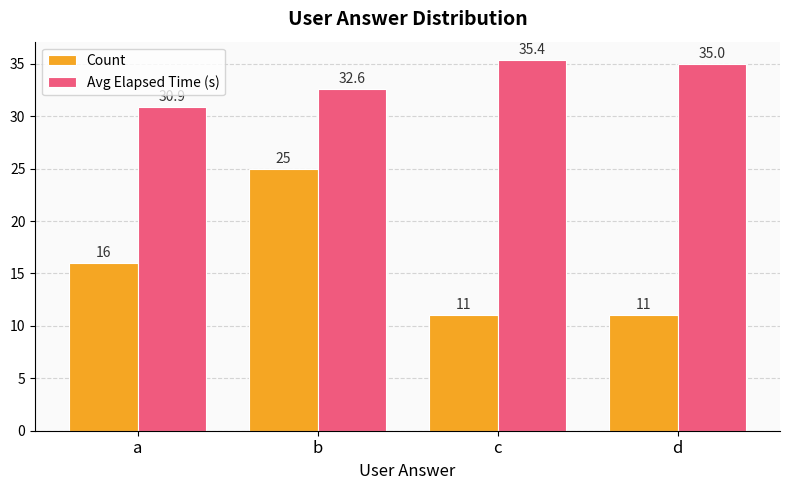

Reading left to right, what are all the values shown in this chart?

Count: a=16.0	b=25.0	c=11.0	d=11.0
Avg Elapsed Time (s): a=30.9	b=32.6	c=35.4	d=35.0